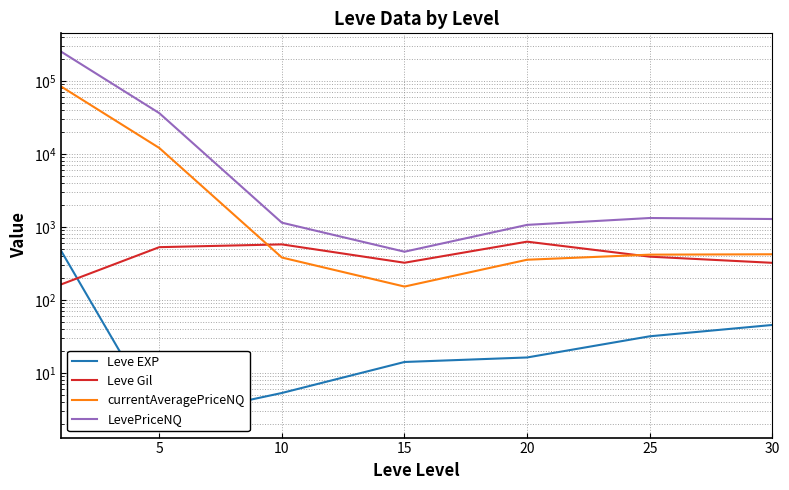

How many lines are shown in the chart?

4